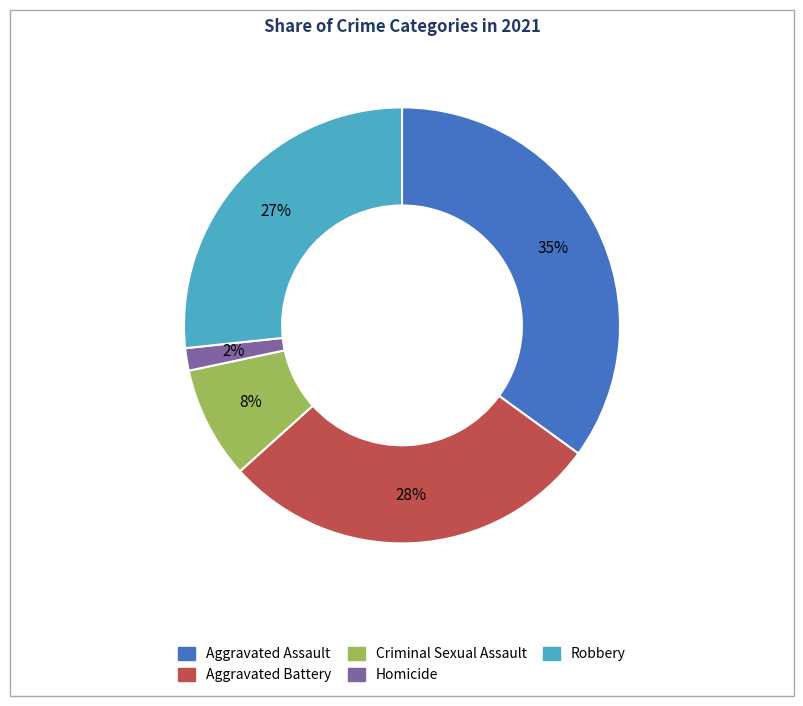

To the nearest percent, what percentage of the pie is Aggravated Assault?

35%